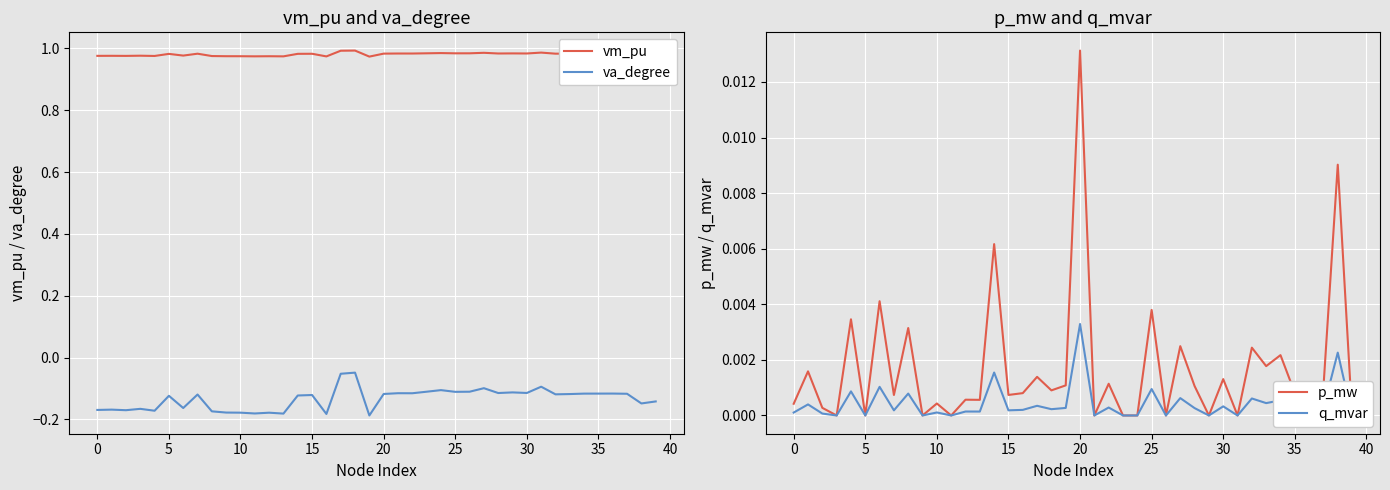

What is the difference between the highest and lowest values at 39?

1.1